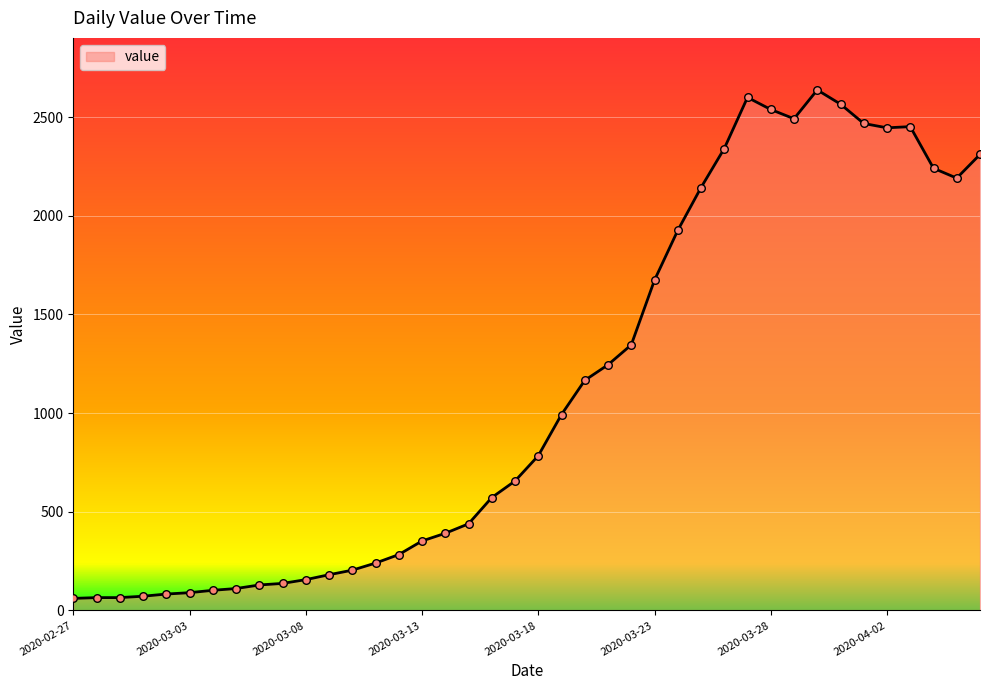

What is the difference between the maximum and minimum values?

2577